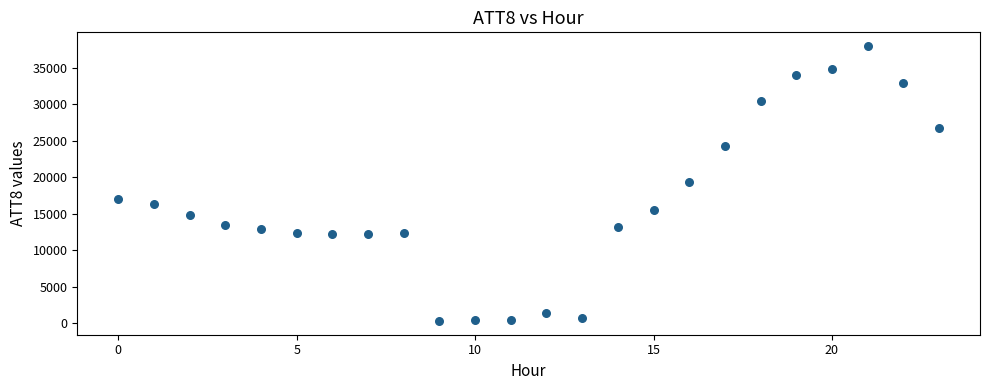

What is the range of Y values (max minus min)?

37700